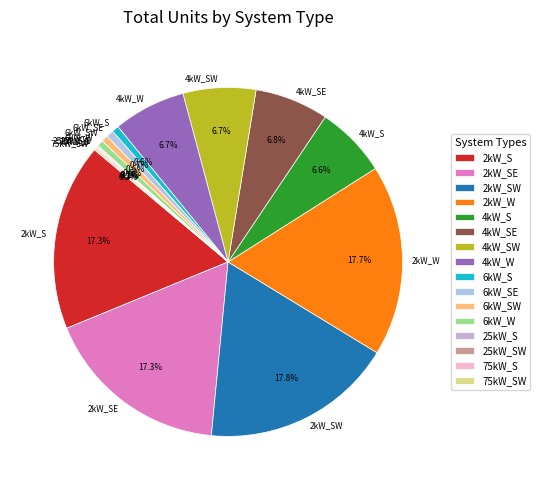

What percentage do 2kW_SW and 6kW_SE together represent?

18.5%